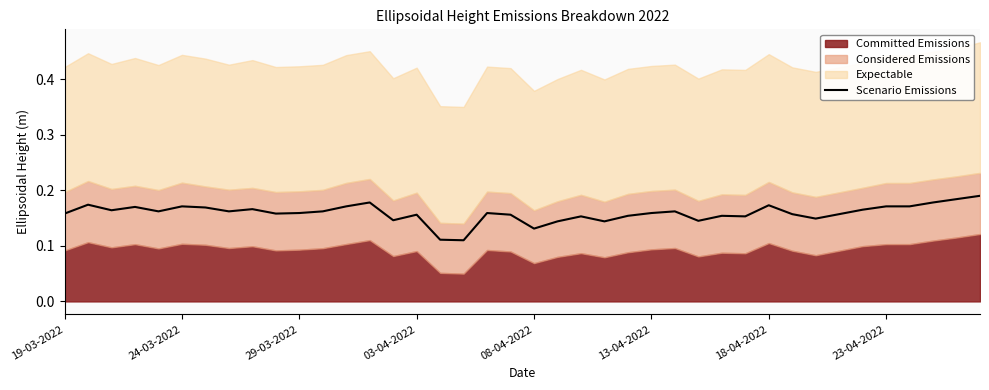

What is the difference between the maximum and second lowest values?

0.1